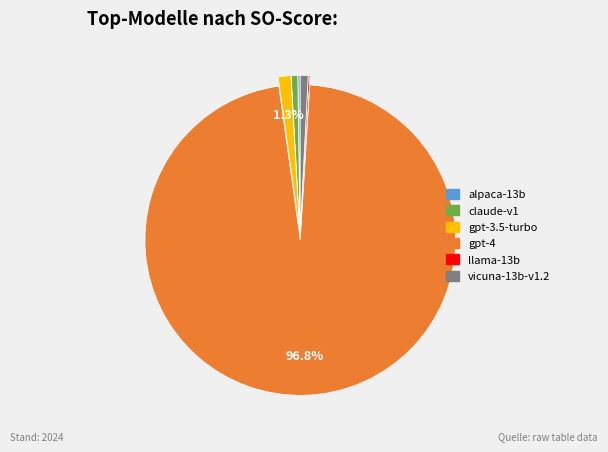

Which slice is the largest?

gpt-4